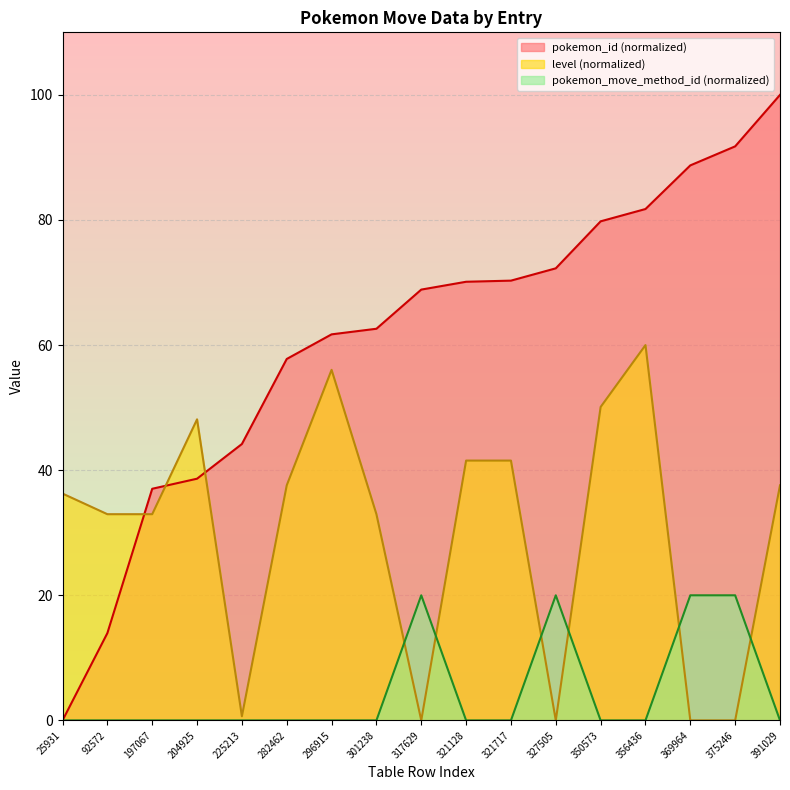

The level series shows 77.8 at 296915. True or false?

False